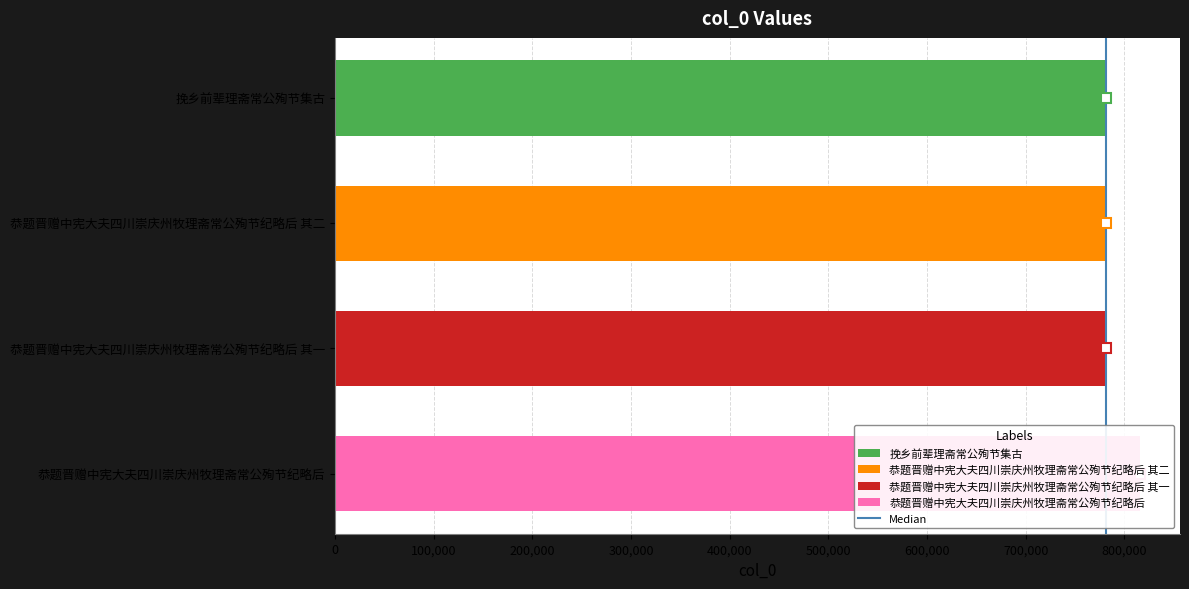

What is the difference between the maximum and minimum values?

34361